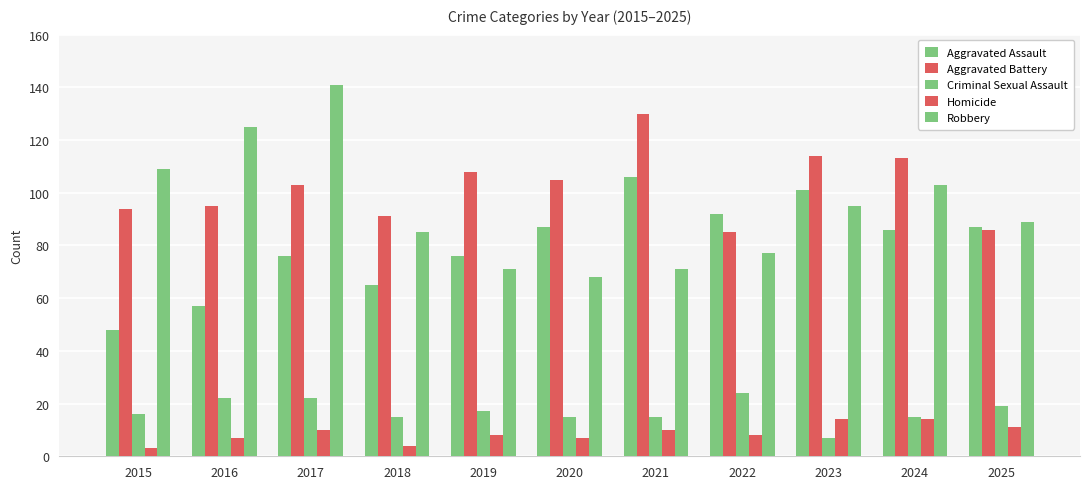

At which category is the sum across all series the highest?

2017